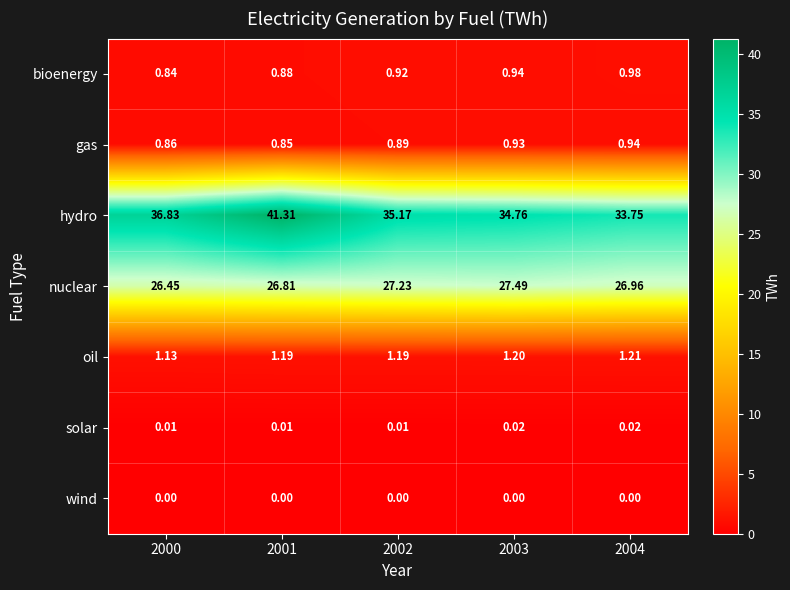

Which series has the widest spread of values?

hydro